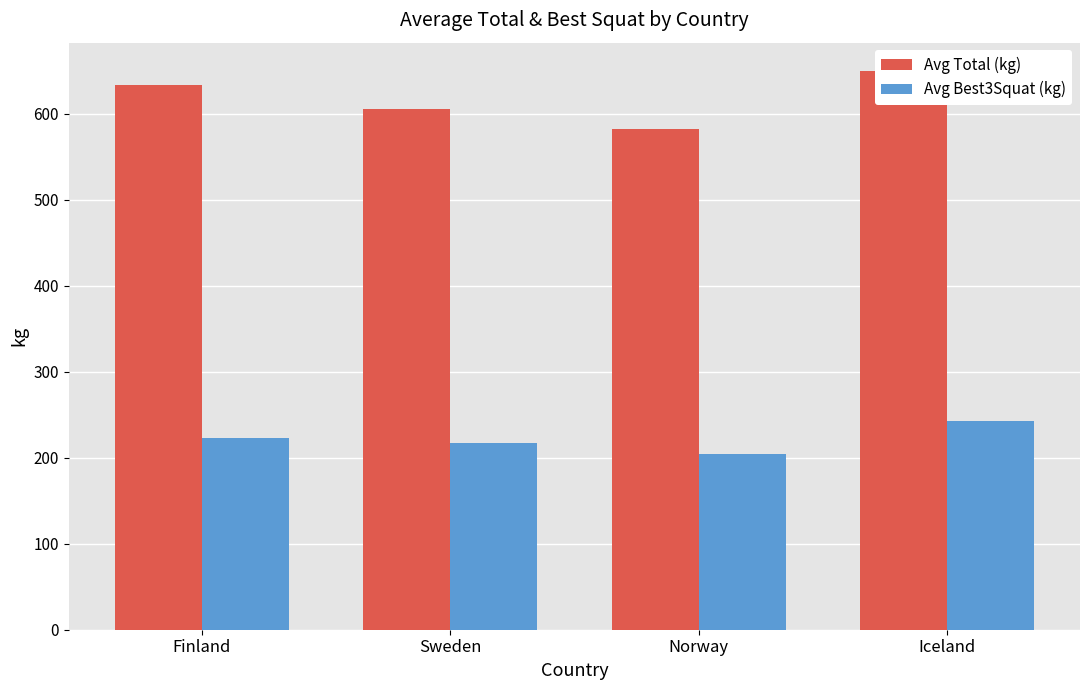

Rank the categories by Avg Total (kg) value from highest to lowest.

Iceland, Finland, Sweden, Norway